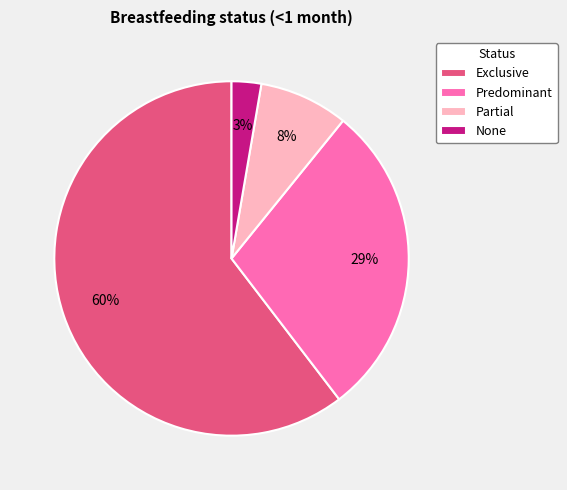

Do None and Predominant together represent more than half of the pie?

No